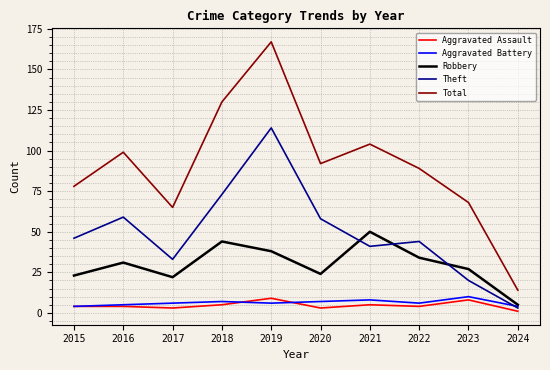

What value does the Aggravated Assault series have at 2017?

3